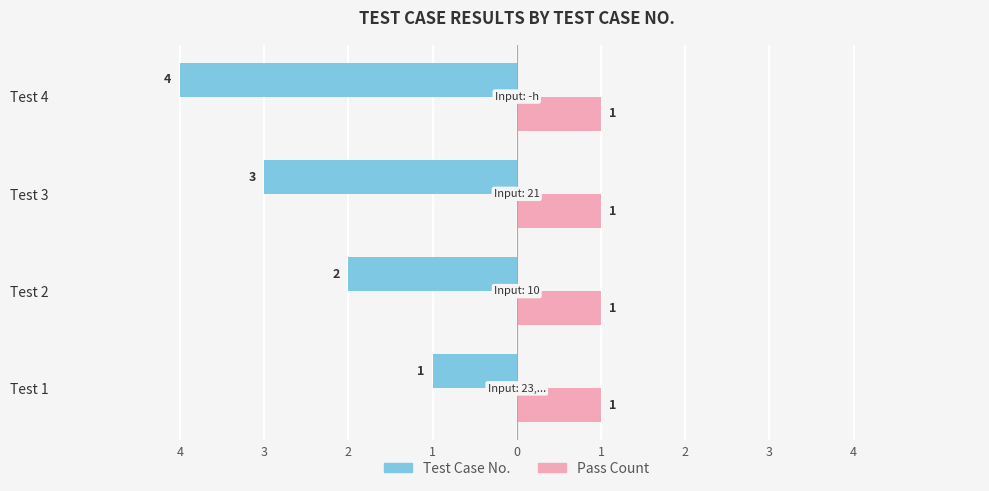

What are all the series names shown in the legend?

Test Case No., Pass Count